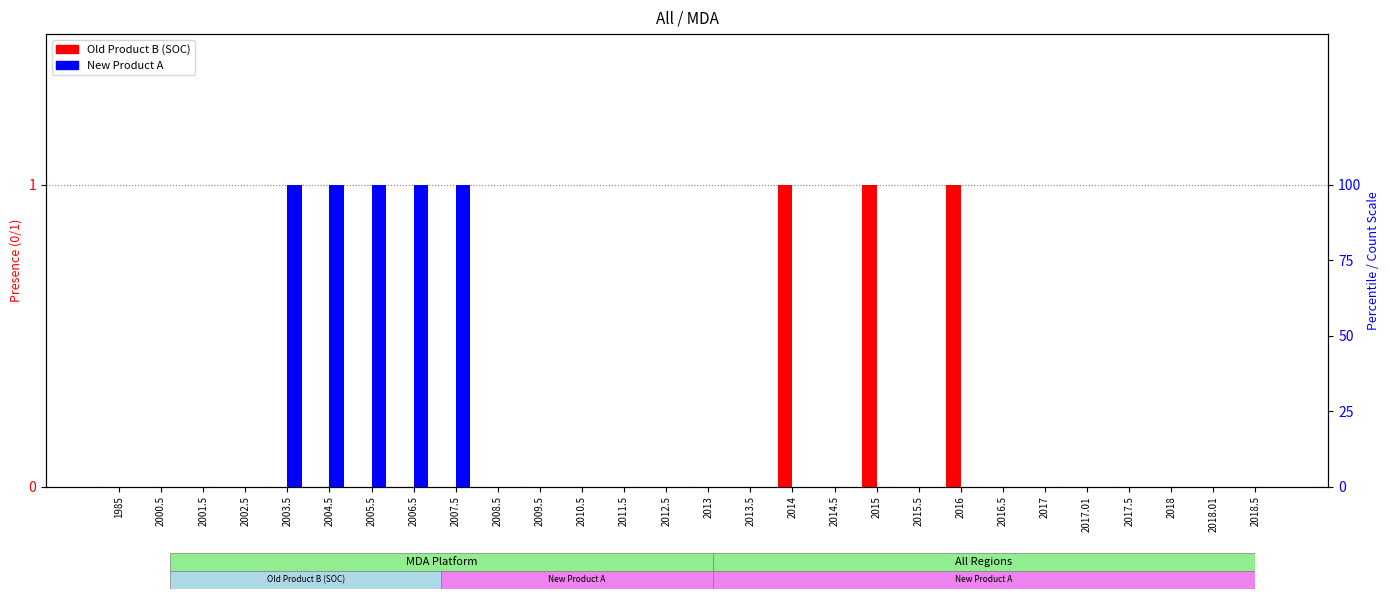

What are all the series names shown in the legend?

Old Product B (SOC), New Product A